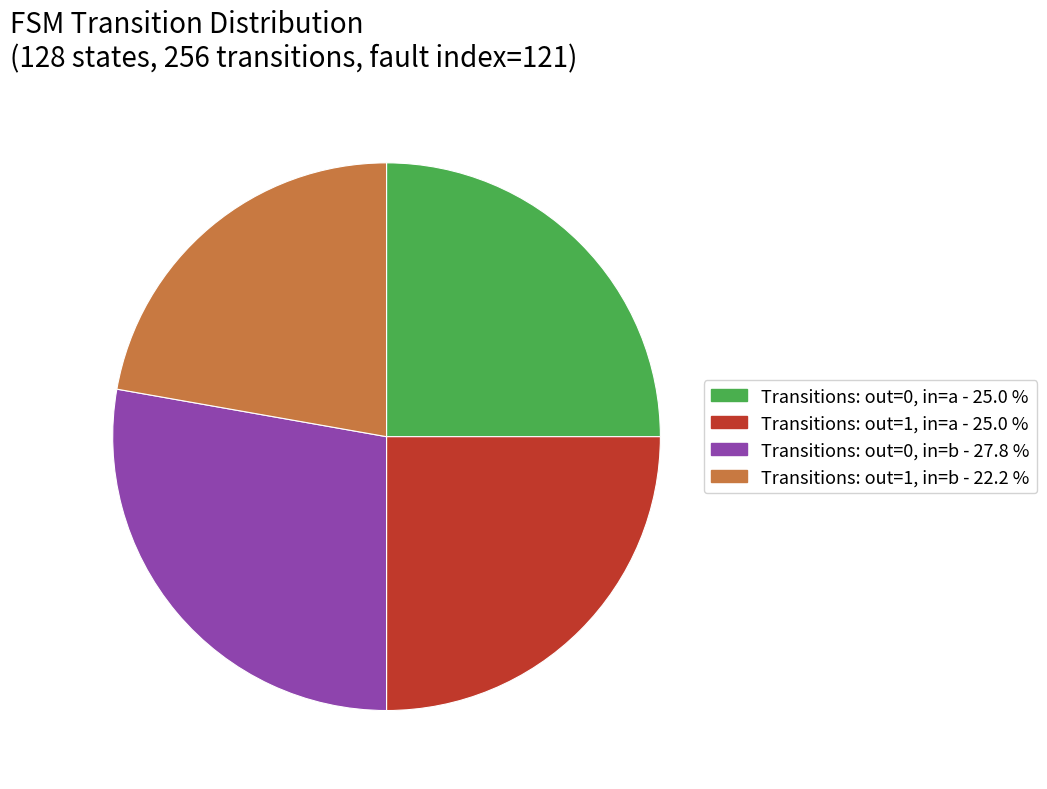

Does any single category account for the majority?

No